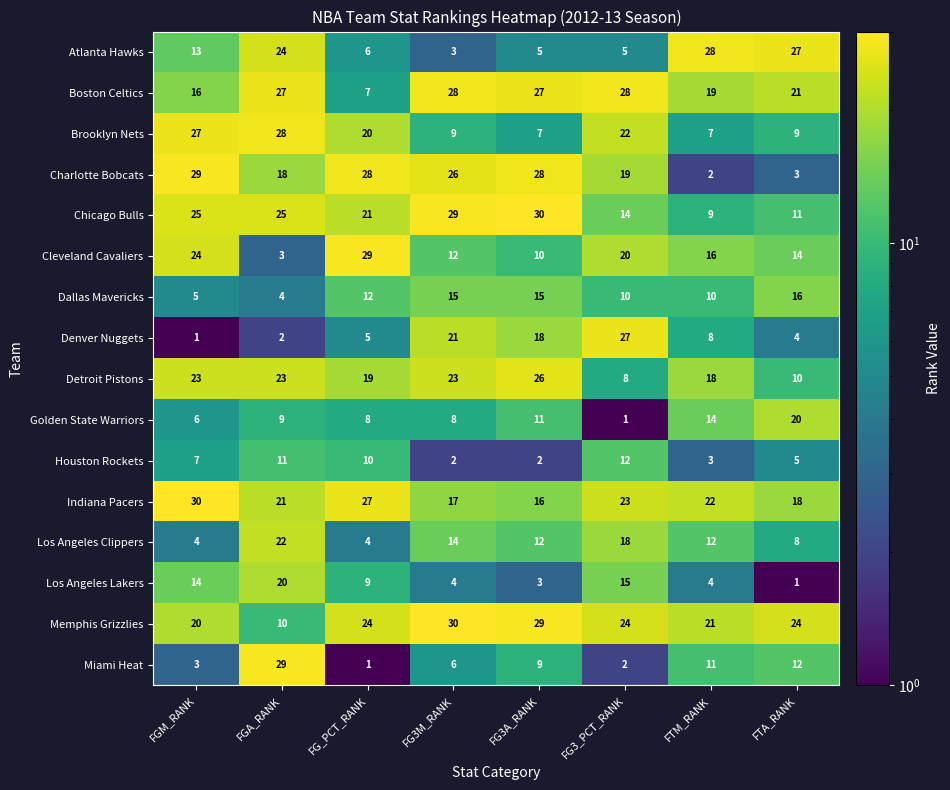

What is the greatest value displayed?

30